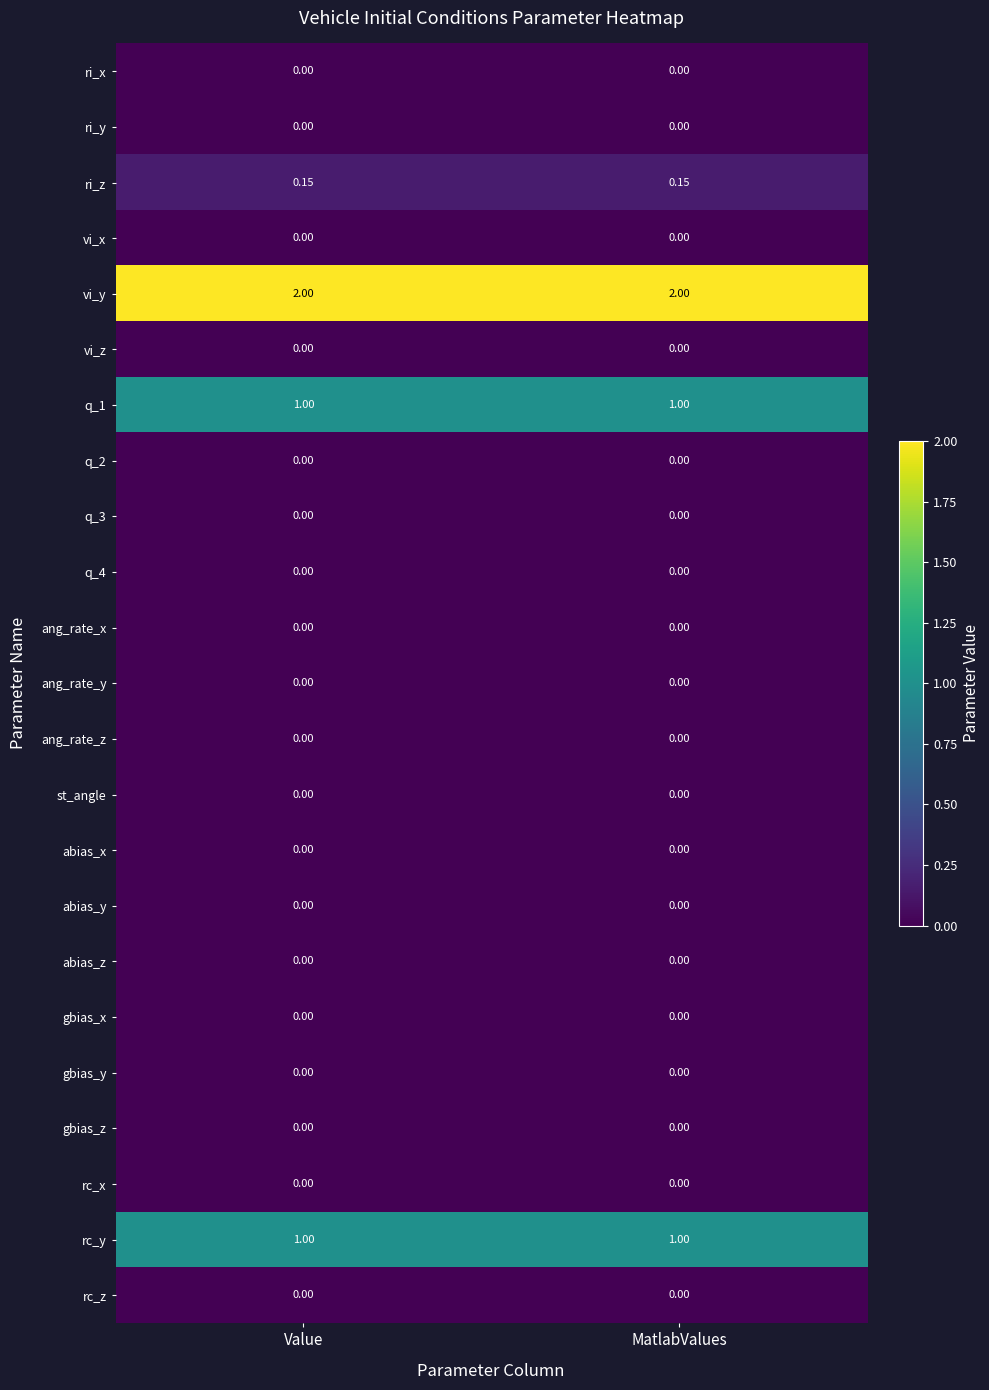

How many categories are shown in the chart?

2